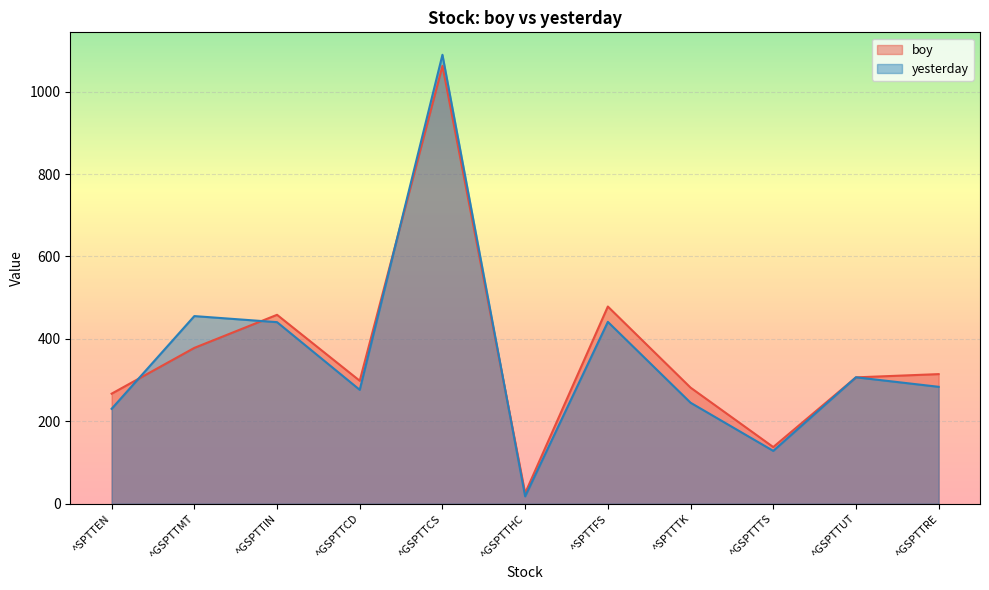

In yesterday, how many points are higher than both neighbors (excluding endpoints)?

4